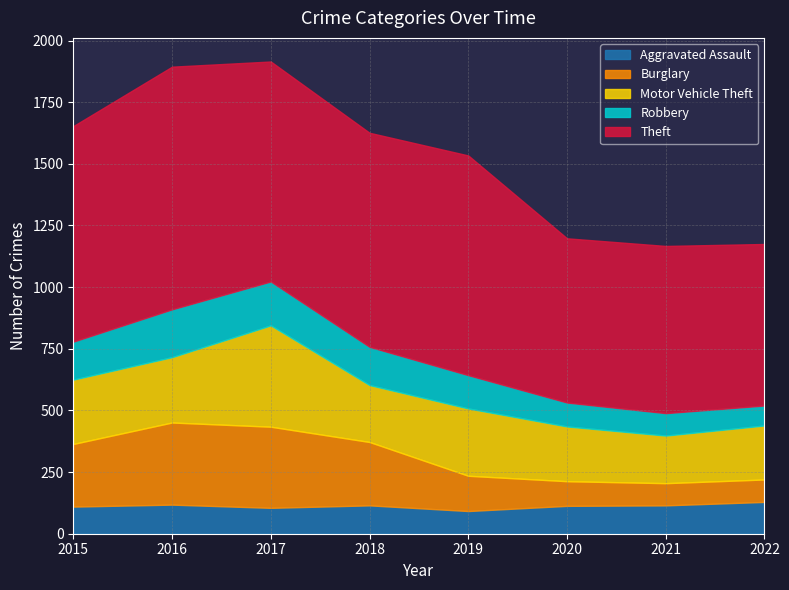

Reading left to right, what are all the values shown in this chart?

Aggravated Assault: 2015=110	2016=118	2017=105	2018=115	2019=92	2020=113	2021=115	2022=129
Burglary: 2015=254	2016=333	2017=329	2018=257	2019=143	2020=100	2021=90	2022=91
Motor Vehicle Theft: 2015=261	2016=265	2017=411	2018=231	2019=273	2020=222	2021=193	2022=219
Robbery: 2015=154	2016=194	2017=178	2018=155	2019=135	2020=97	2021=91	2022=81
Theft: 2015=874	2016=984	2017=892	2018=868	2019=891	2020=666	2021=678	2022=655